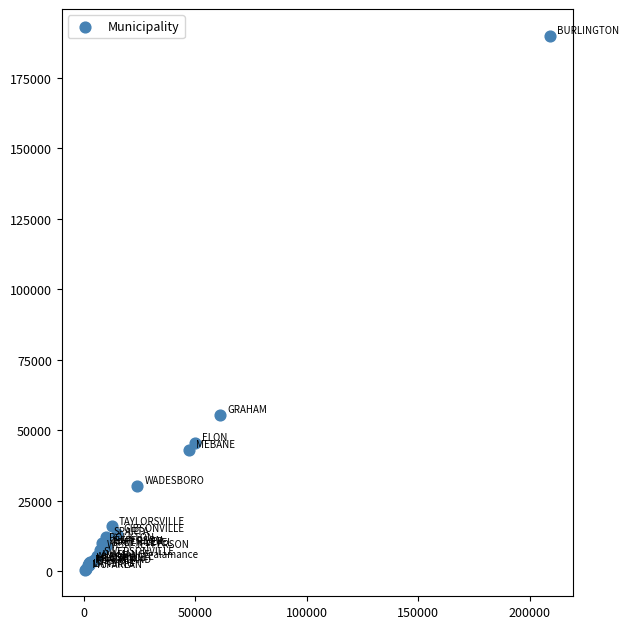

What Y value in the scatter plot is closest to 95261?

55477.1